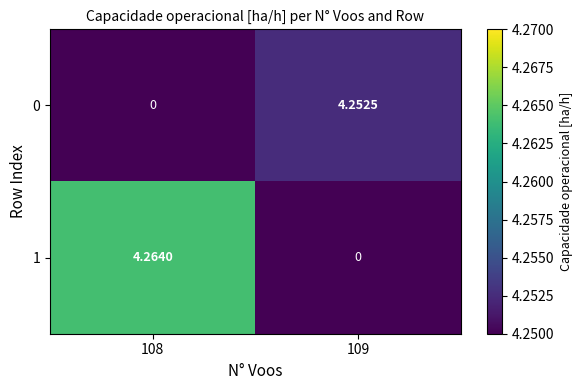

Is the value of 1 at 108 greater than the value of 0 at 109?

Yes